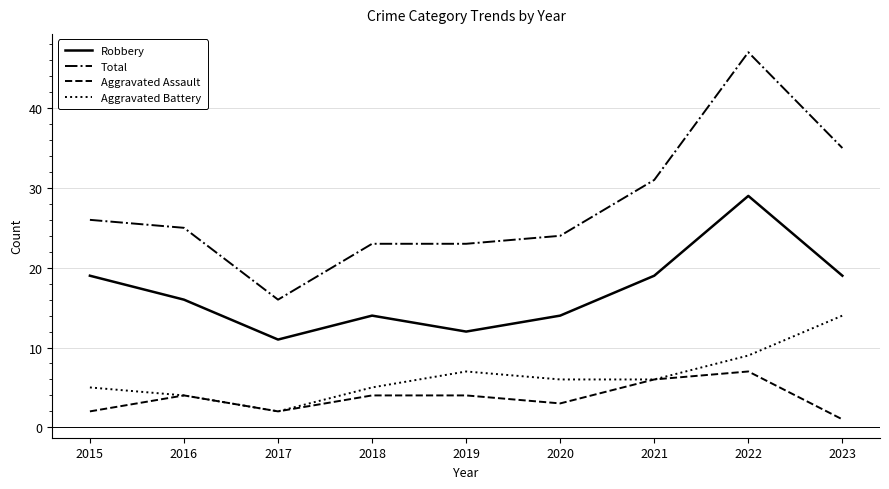

The value of Aggravated Battery at 2017 is 2. True or false?

True